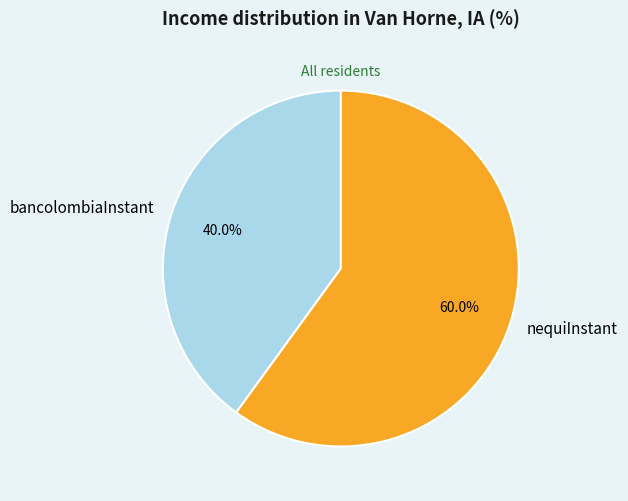

Is it true that bancolombiaInstant is 40% of the pie?

True